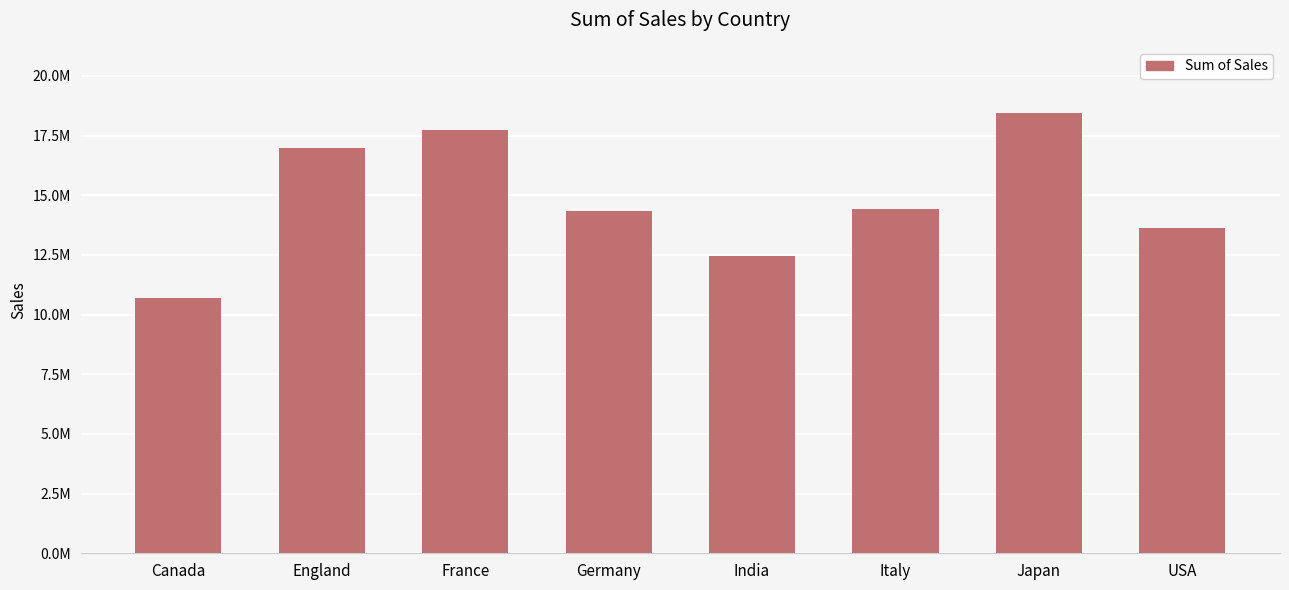

What is the label of the 2nd bar from the left?

England